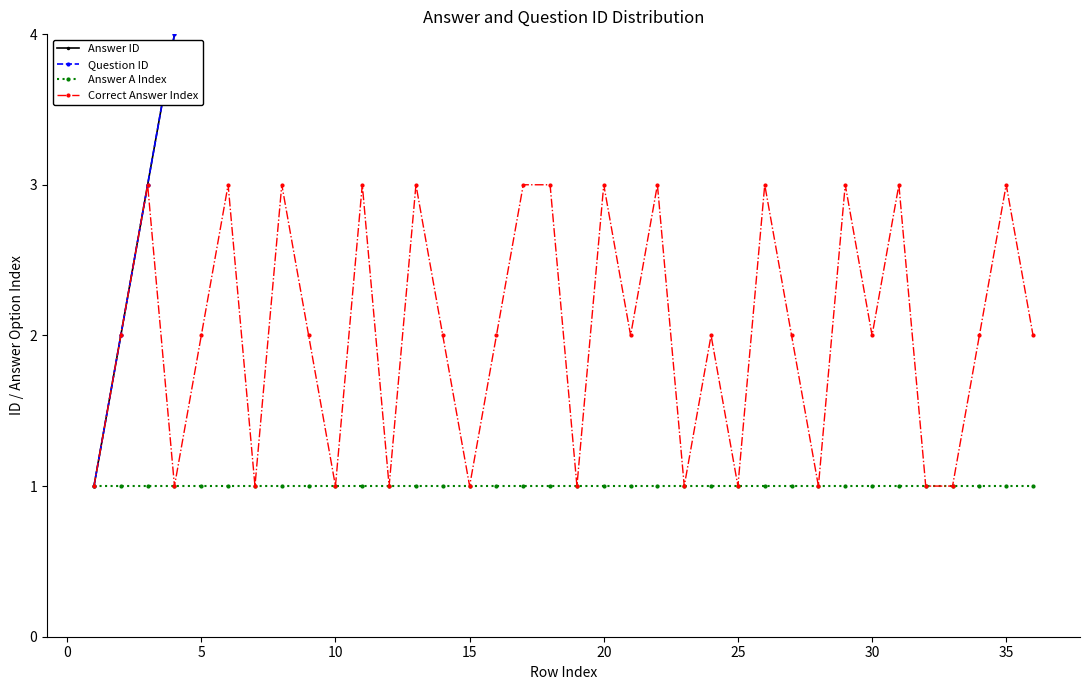

The Answer A Index series shows 2 at 15. True or false?

False